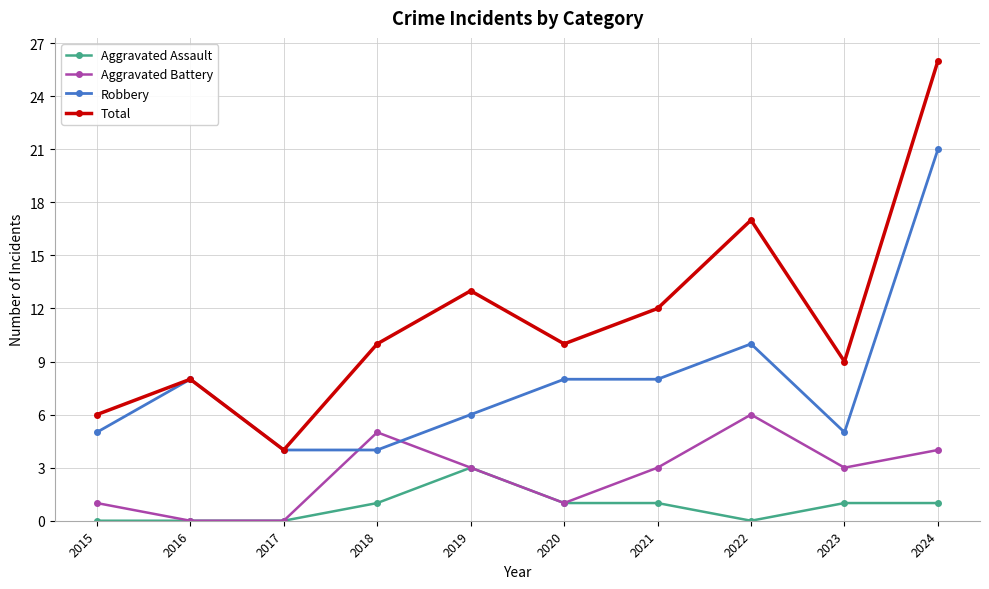

True or false: Total has a value of 4 at 2017.

True